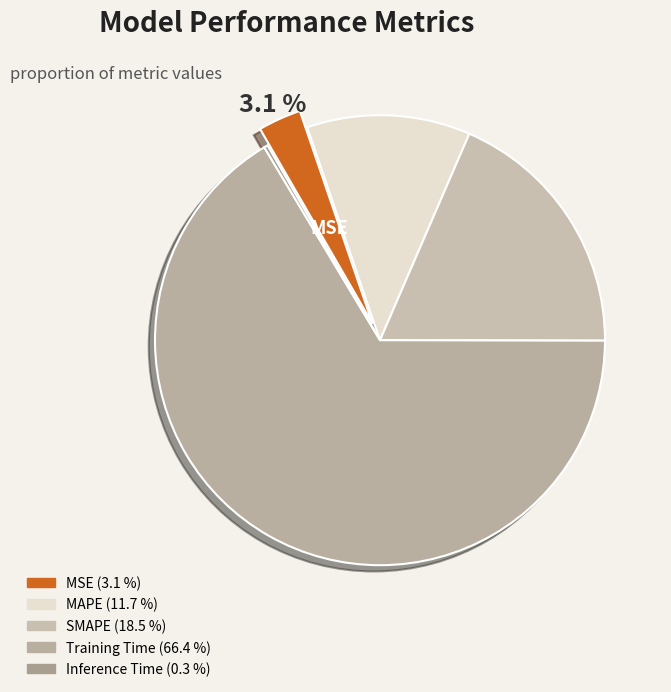

Count the number of slices in the pie.

5